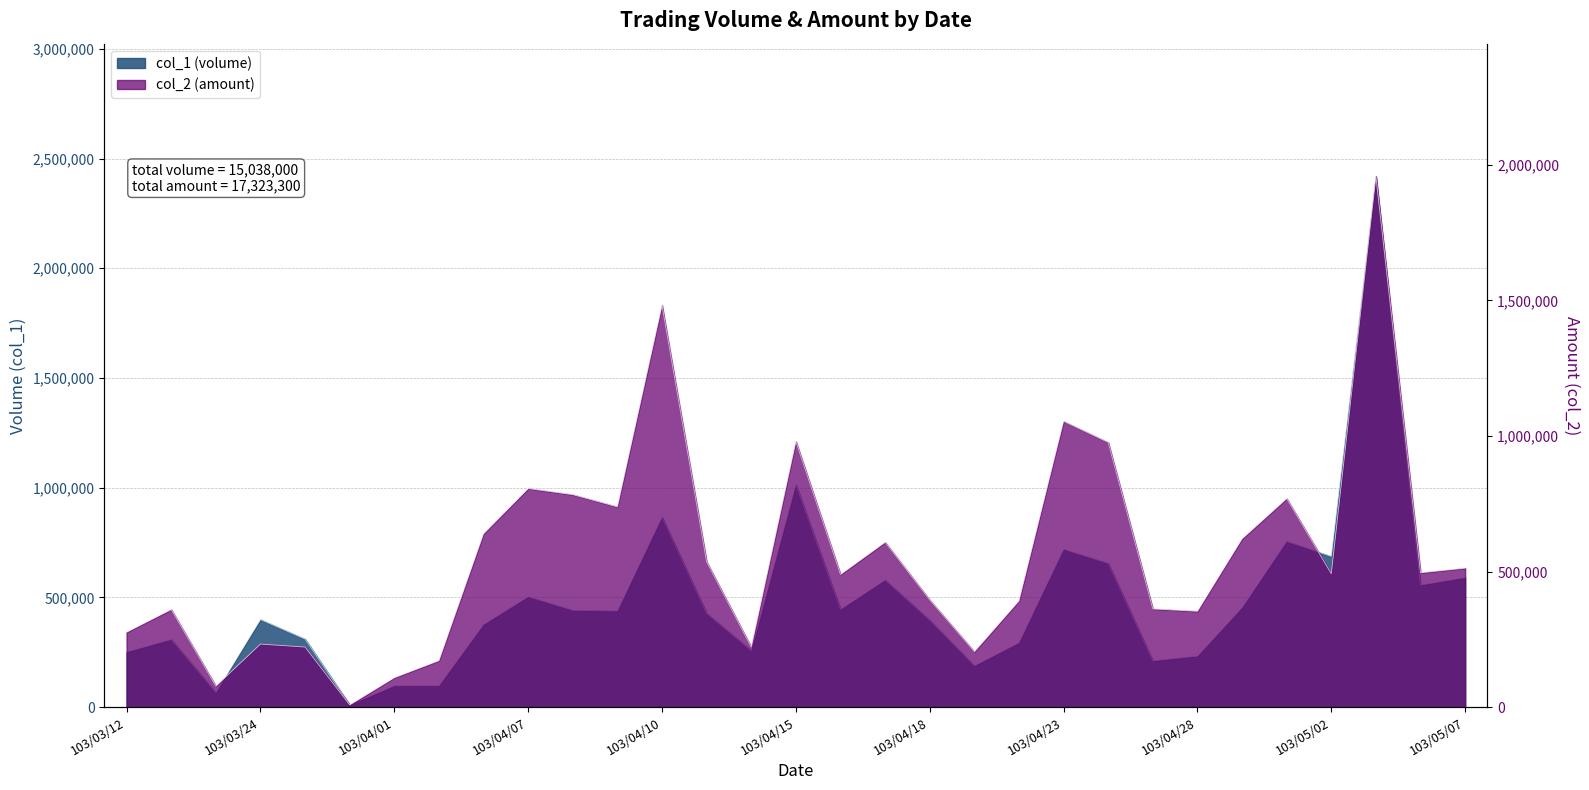

Count the number of data series in this chart.

2